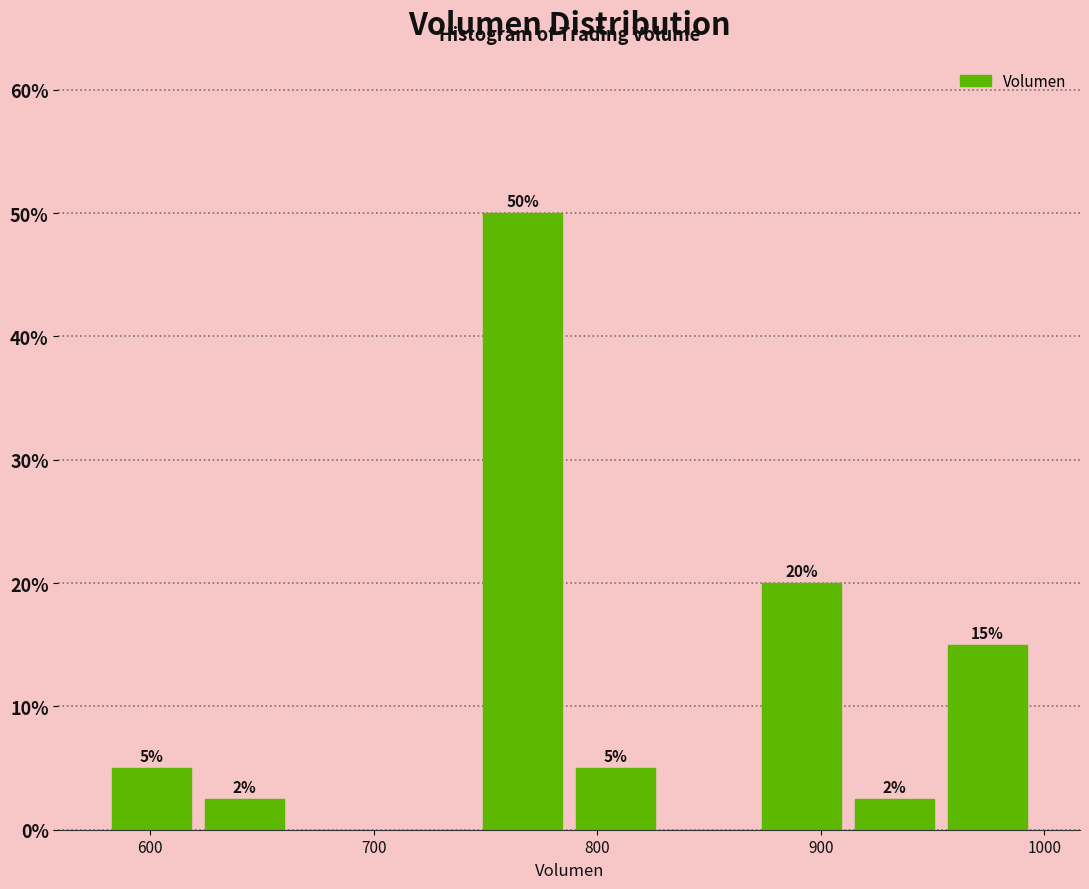

Over which range of the x-axis is the bar tallest?

750 to 790